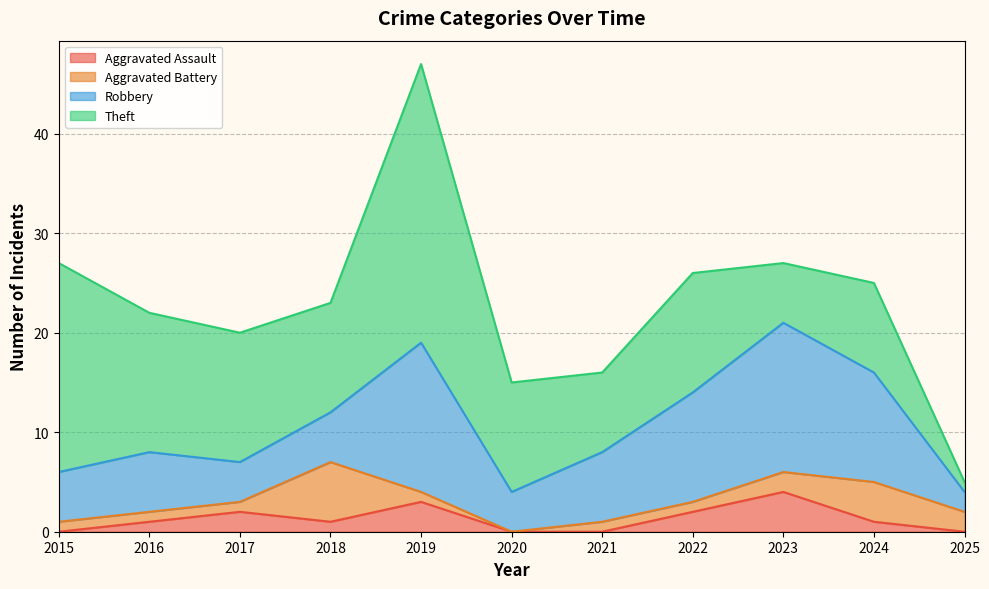

What is the approximate value of Aggravated Battery at 2016?

1